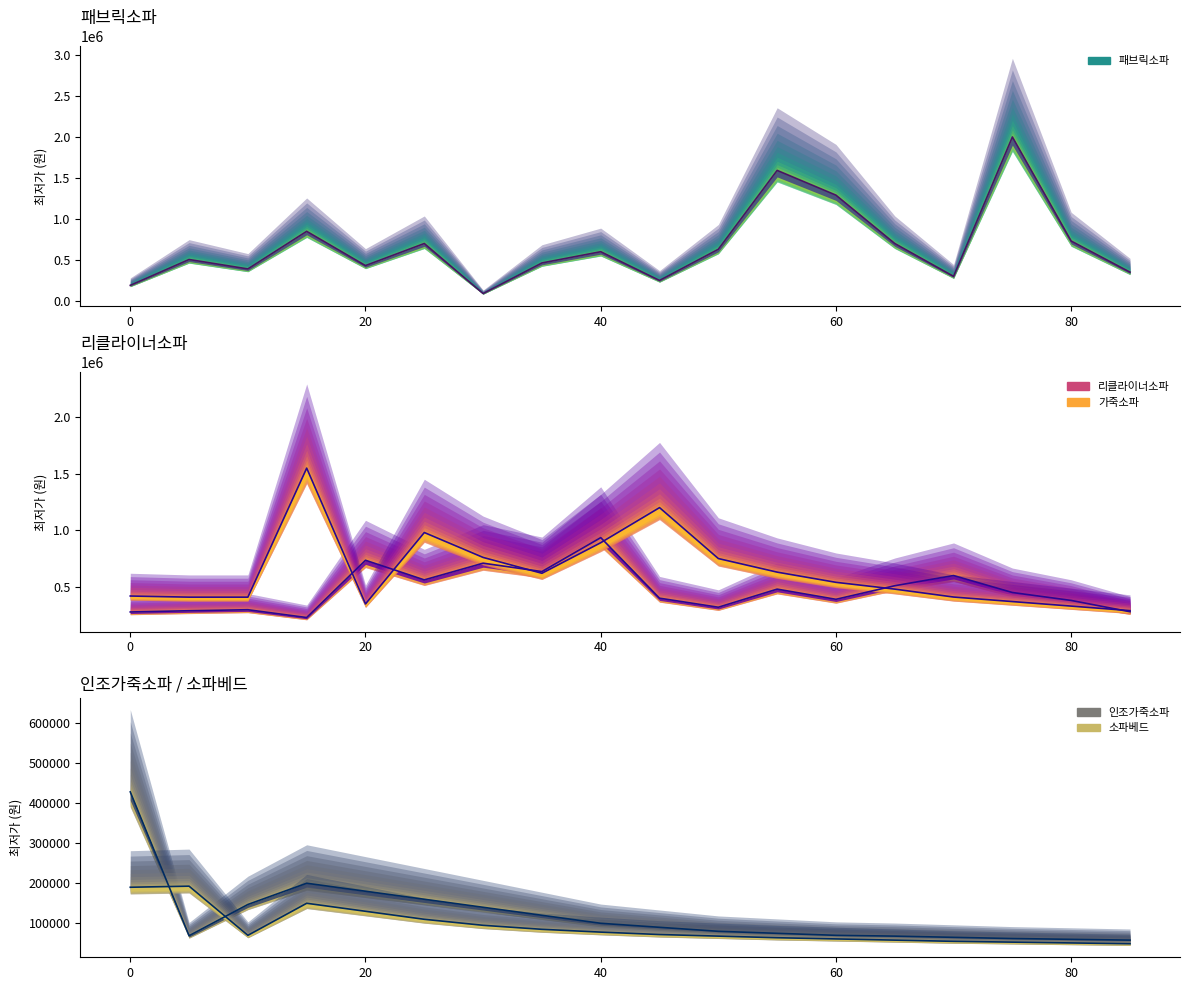

Reading right to left, transcribe all the data shown in this chart.

패브릭소파 (선): 350000	729000	1997500	299000	699000	1288200	1590000	628800	249000	598800	461900	89000	699000	430000	847250	389000	503920	189000
리클라이너소파 (선): 280000	380000	450000	600000	510000	390000	480000	320000	400000	935000	635000	709000	561630	735000	229000	298000	289000	278000
가죽소파 (선): 290000	330000	370000	410000	480000	540000	630000	750000	1200000	890000	620000	760000	980000	349000	1549000	409000	409000	419000
인조가죽소파 (선): 58000	60000	62000	65000	68000	70000	75000	80000	90000	100000	120000	140000	160000	180000	200000	147000	69000	428000
소파베드 (선): 49000	51000	53000	55000	58000	61000	64000	68000	72000	78000	85000	95000	110000	130000	150000	70000	192720	190000